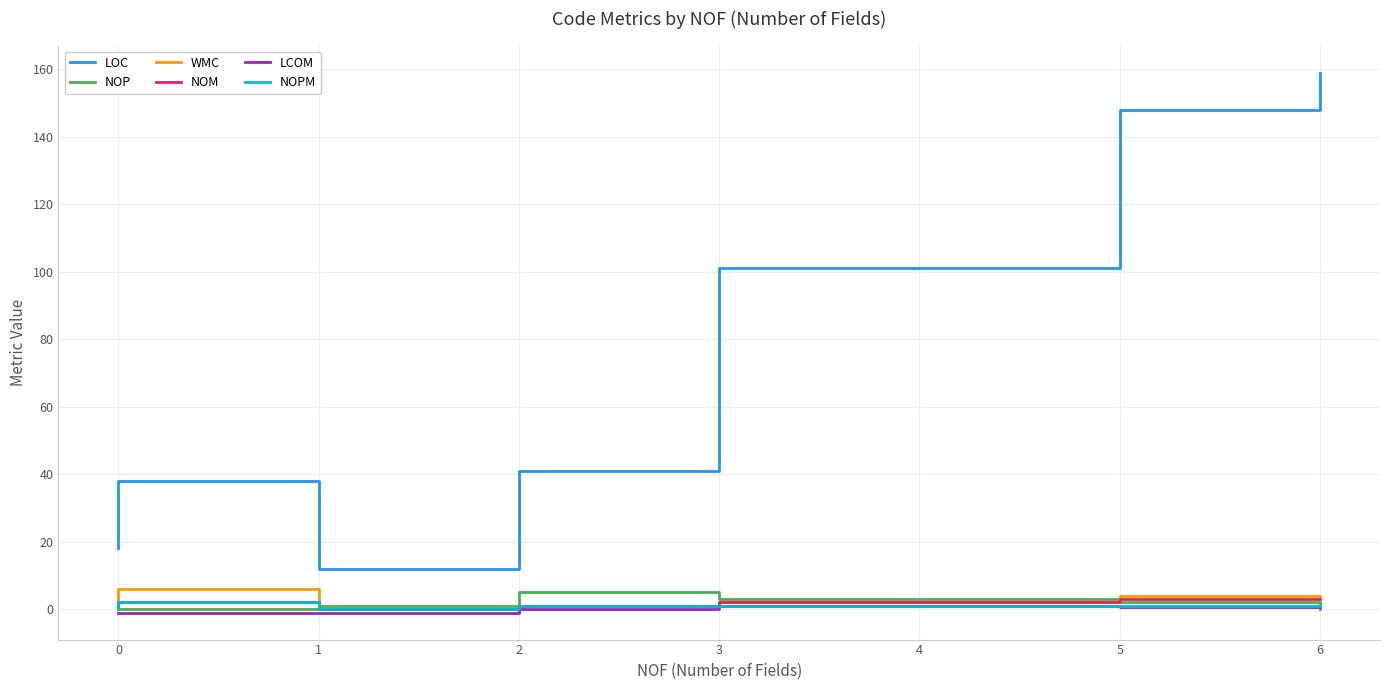

Is it true that LOC equals 35.2 at 2?

False